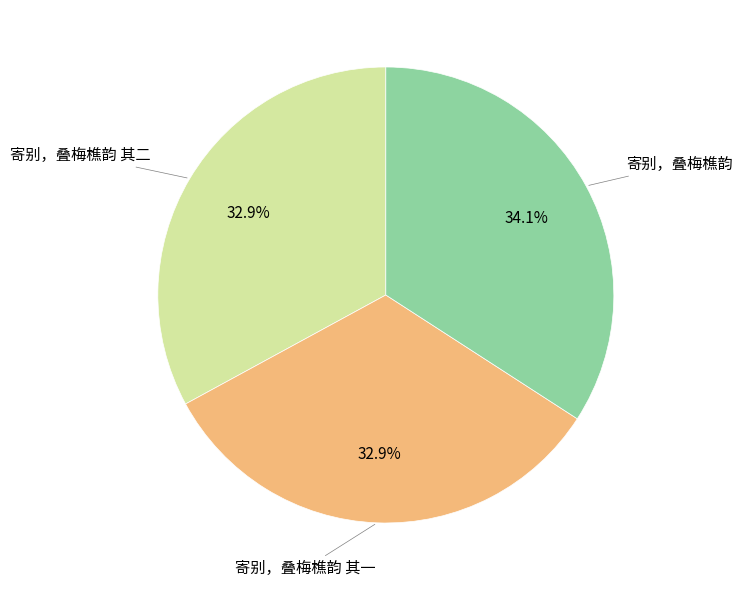

How many segments does this pie chart have?

3